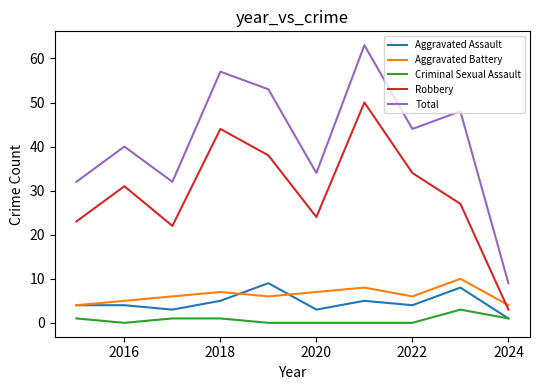

What is the difference between the second highest and minimum values in the Robbery series?

41